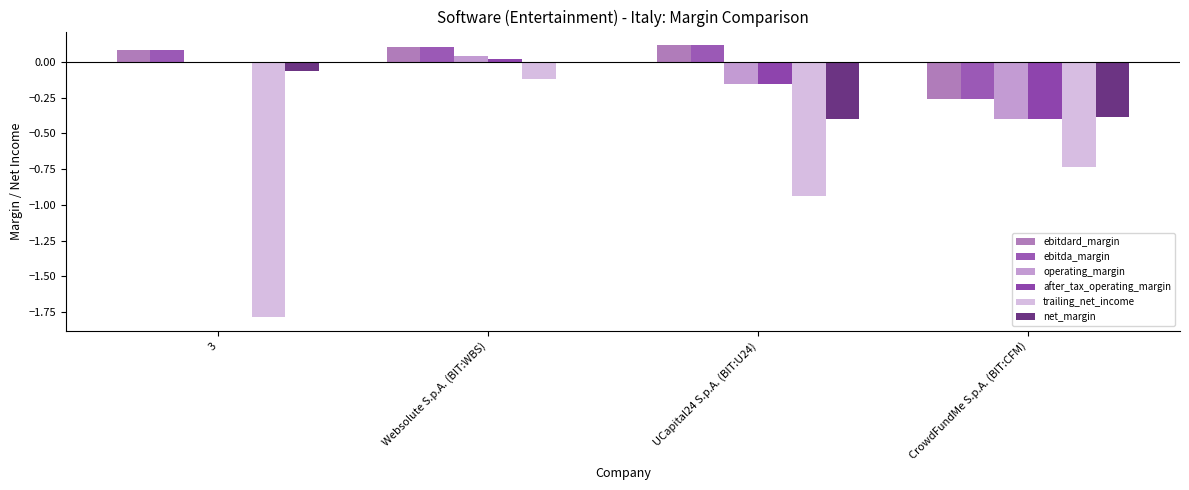

At which label does trailing_net_income reach its peak?

Websolute S.p.A. (BIT:WBS)